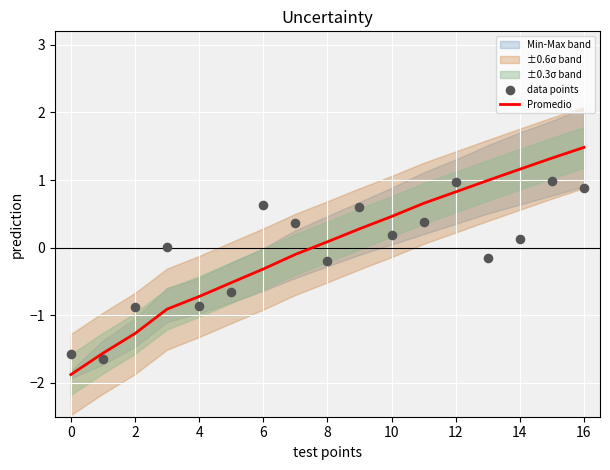

The Promedio series shows 0.5 at 10. True or false?

True